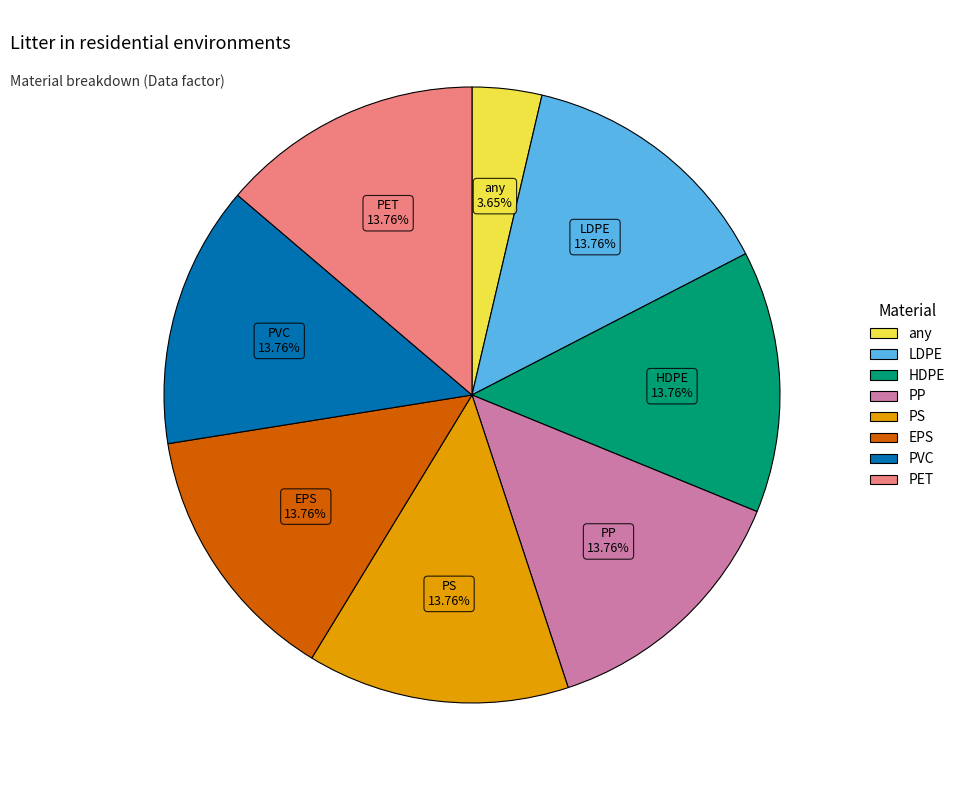

Does any single category account for the majority?

No